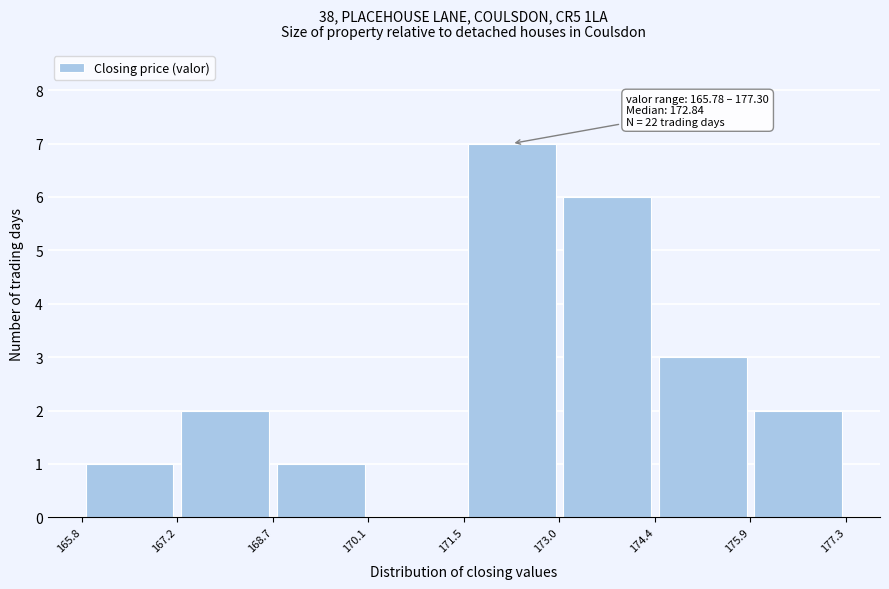

Over which range of the x-axis is the bar tallest?

171.5 to 173.0